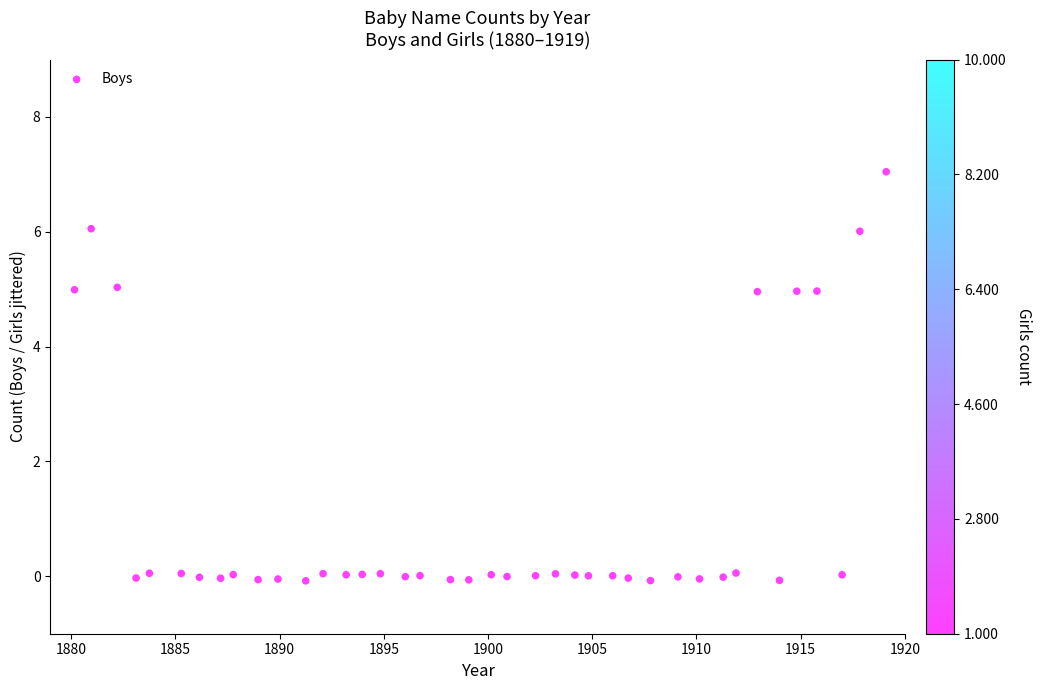

What is the range of Y values (max minus min)?

7.1